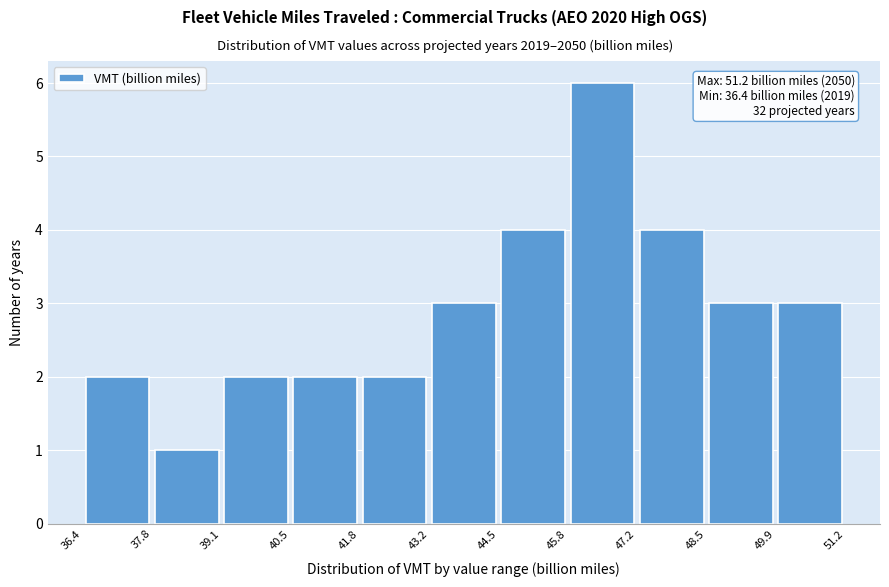

Over which range of the x-axis is the bar tallest?

45.8 to 47.2